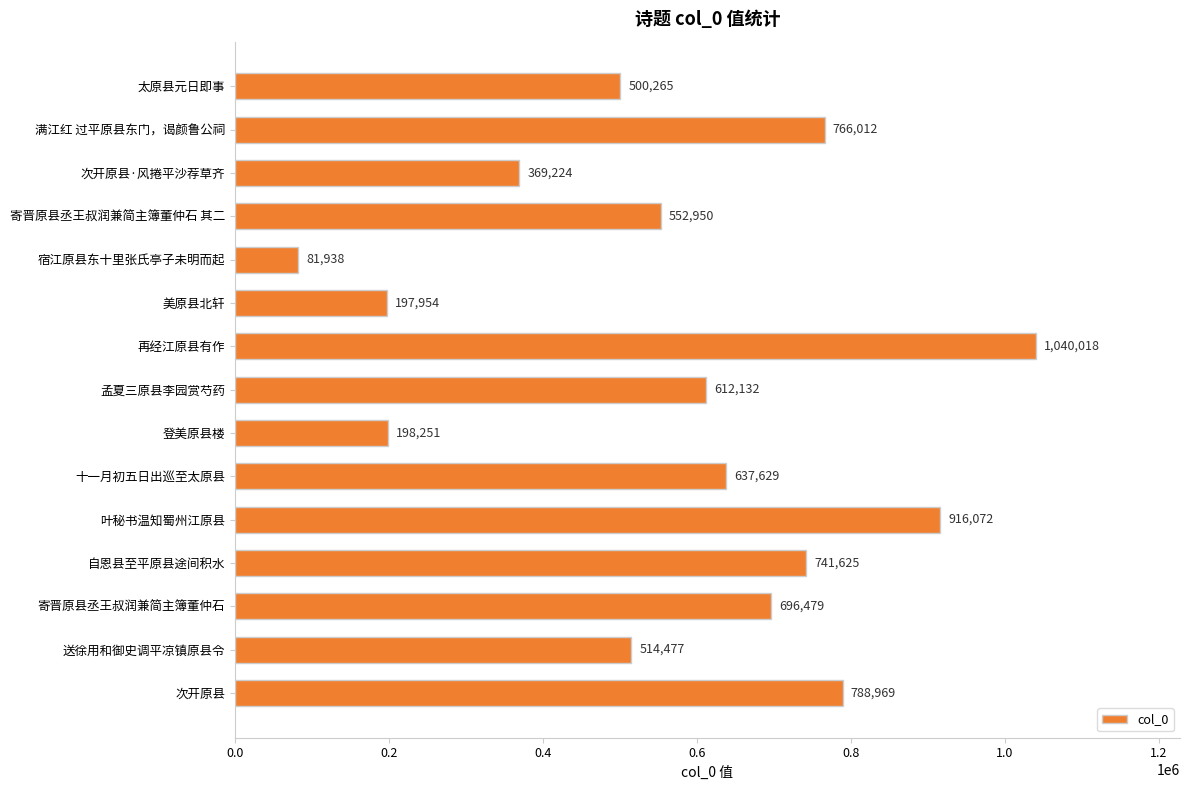

At which category does the chart reach its peak across all series?

再经江原县有作